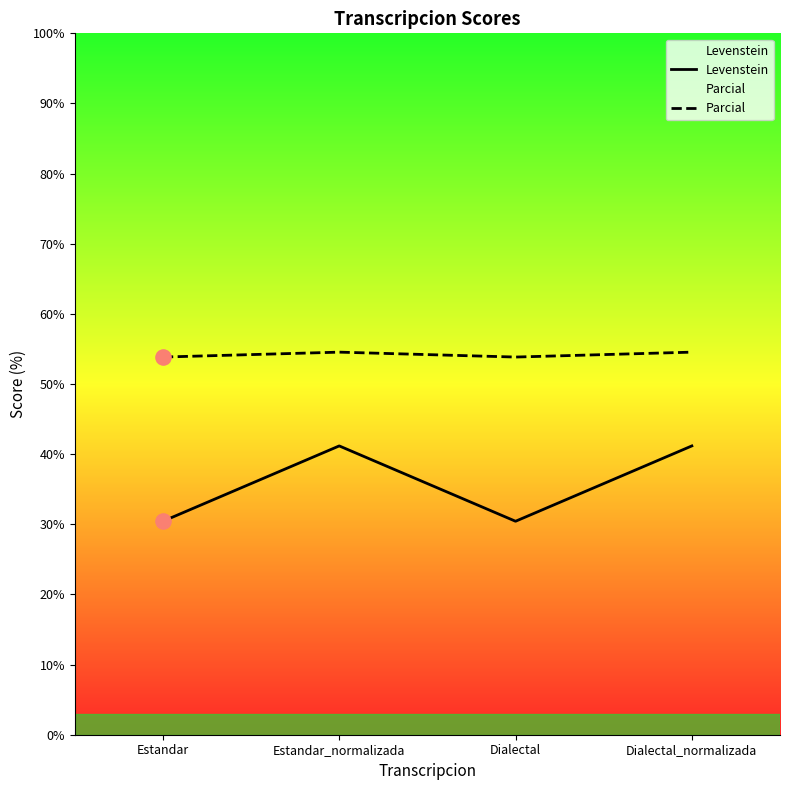

At how many categories does at least one series exceed 42?

4